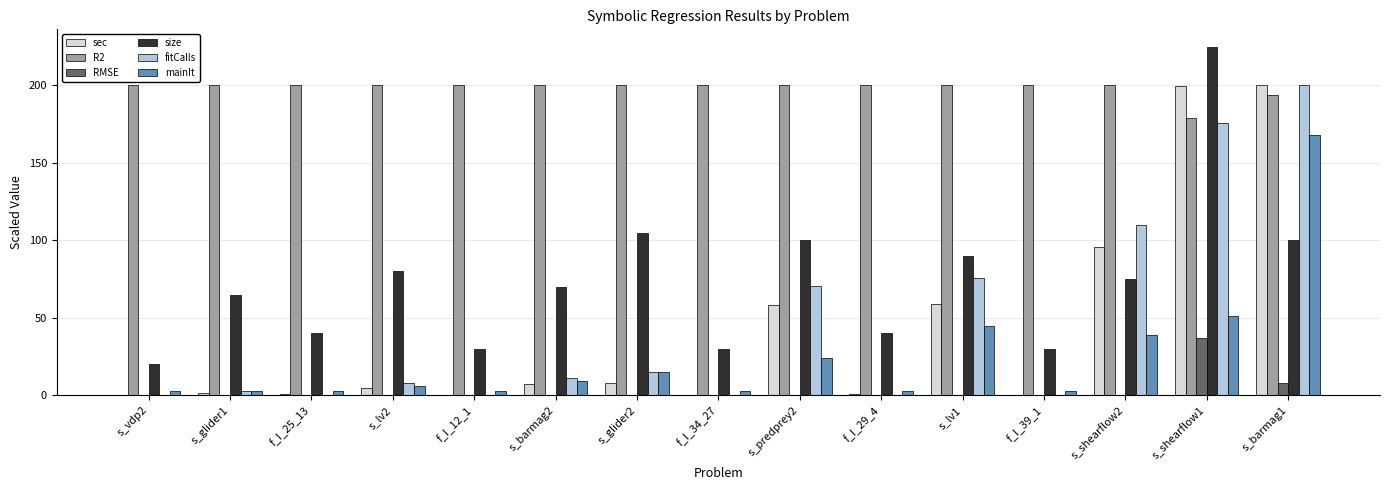

Which category has the highest value in the size series?

s_shearflow1